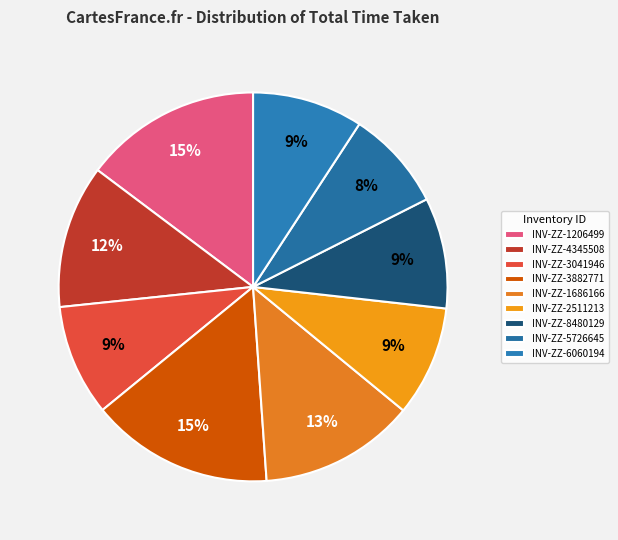

To the nearest percent, what is the combined percentage of INV-ZZ-2511213 and INV-ZZ-3882771?

24%